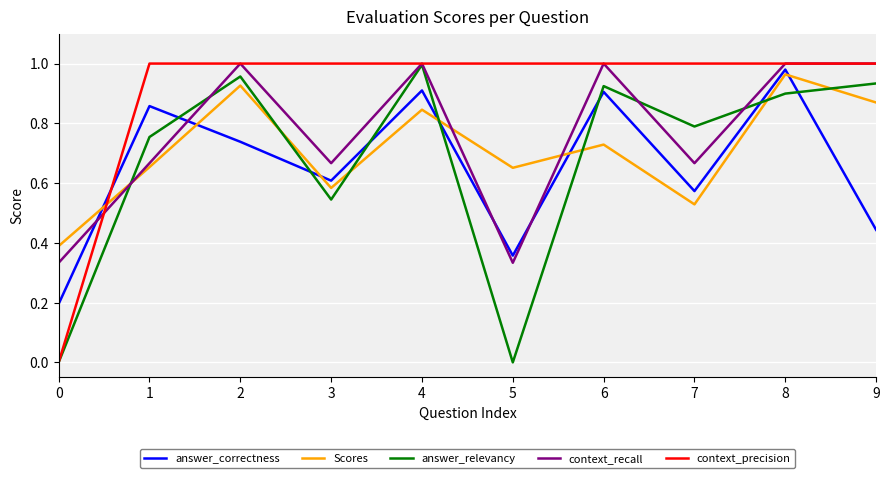

Which series changed the most between 1 and 2?

context_recall